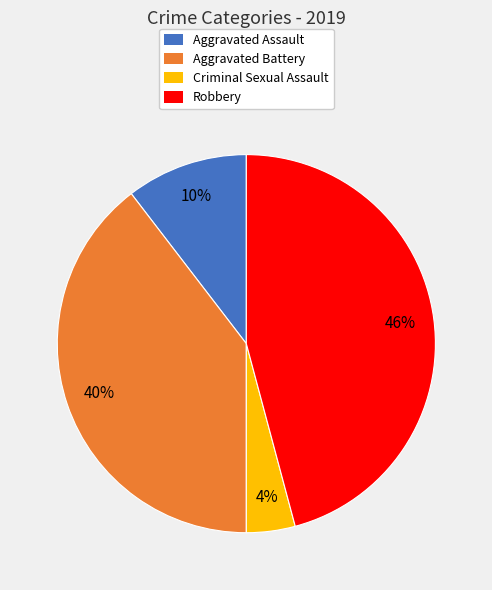

How many slices are in this pie chart?

4